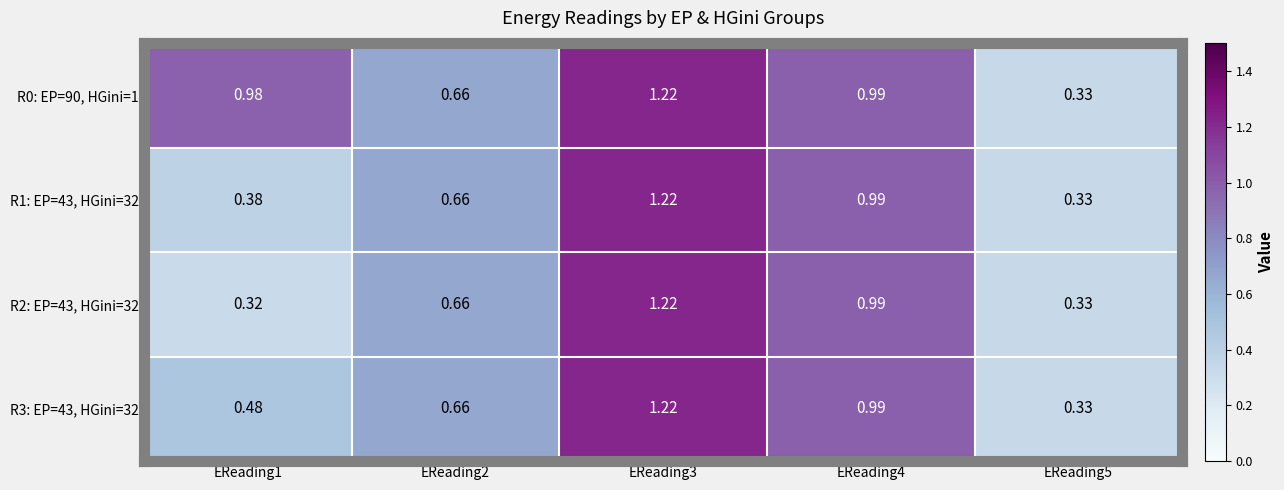

Which series has the widest spread of values?

R2: EP=43, HGini=32